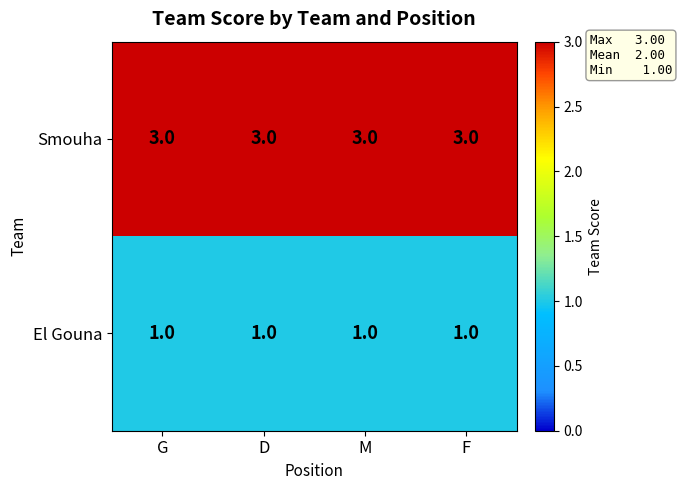

The El Gouna series shows 1 at F. True or false?

True